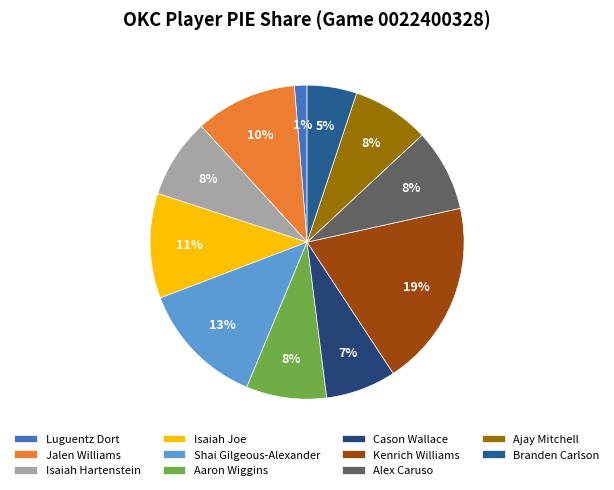

Is there a majority slice in this chart?

No